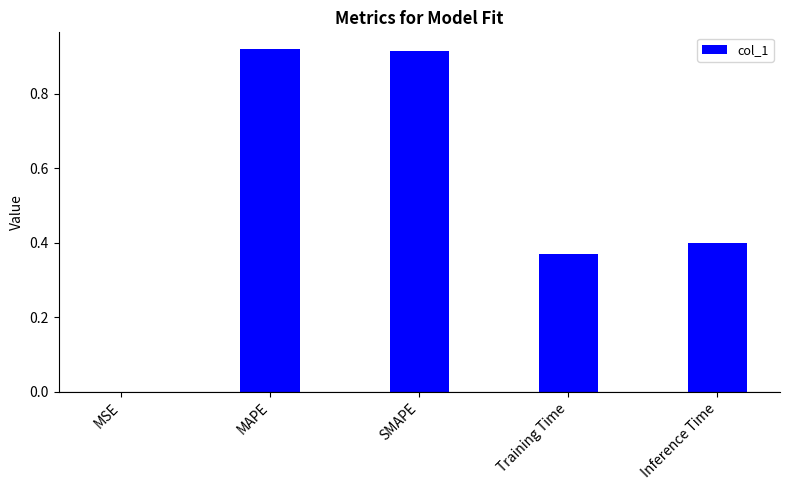

True or false: the data shows 1.4 at SMAPE.

False